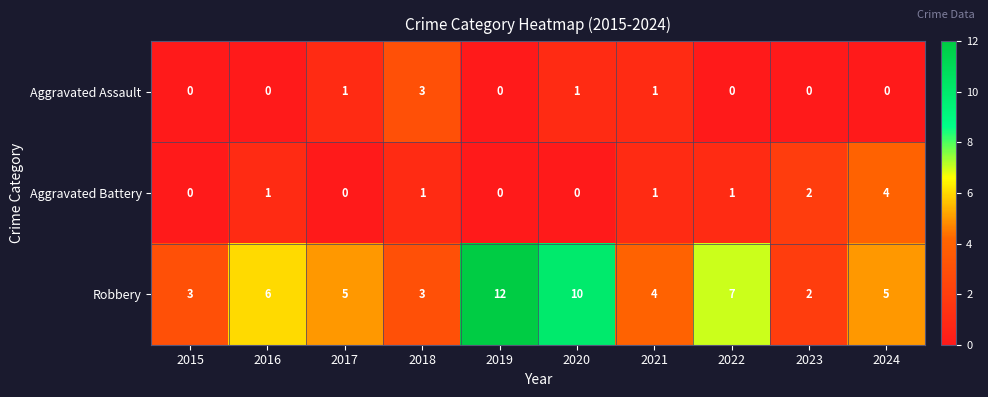

What is the total value across all series at 2015?

3